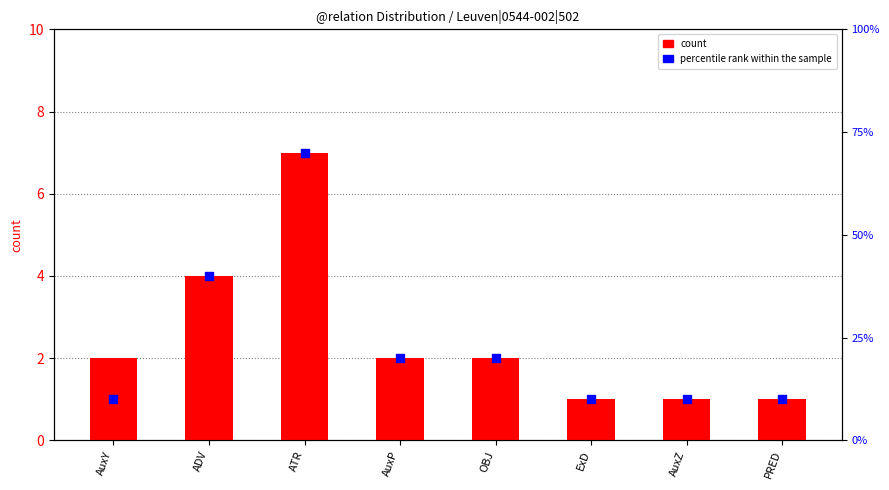

At how many categories does at least one series exceed 24?

2